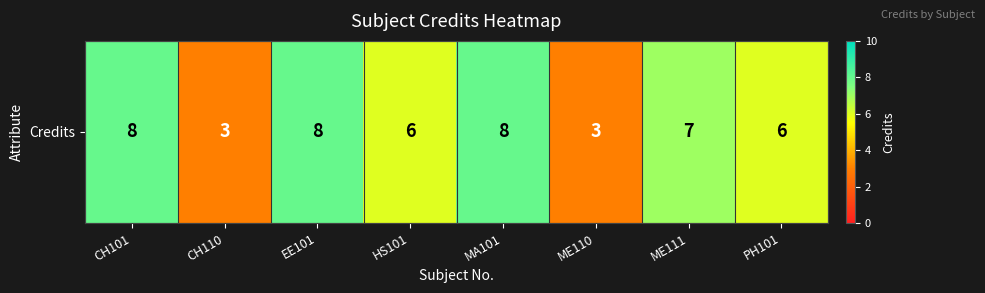

At which category does the chart reach its peak across all series?

CH101